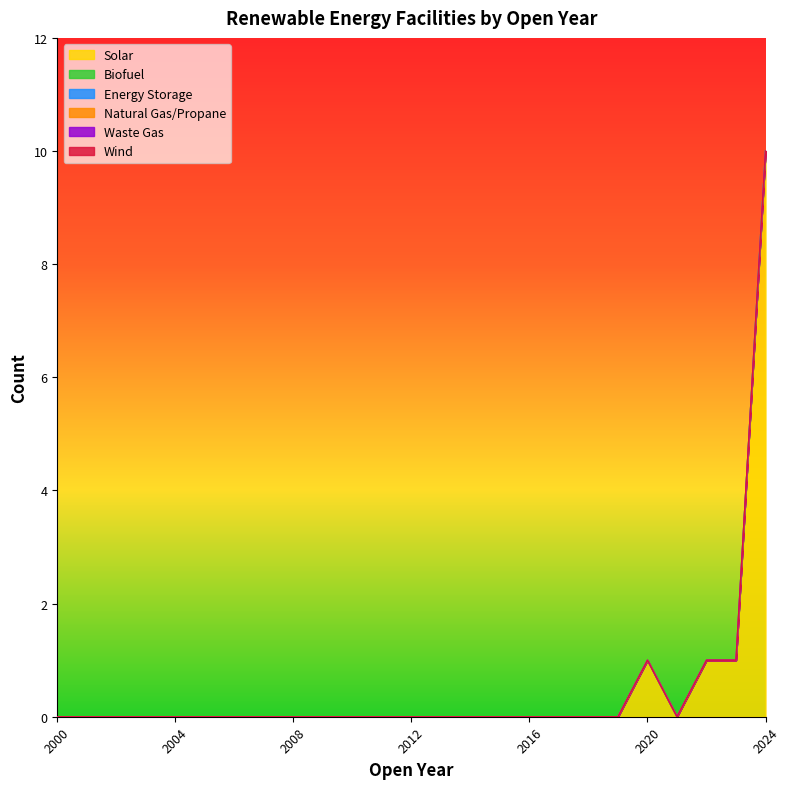

How many lines are shown in the chart?

6